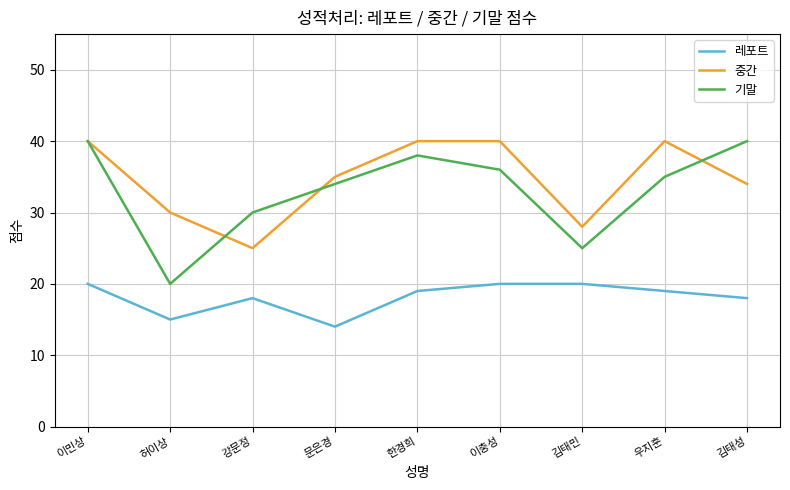

True or false: 레포트 and 중간 intersect in this chart.

False